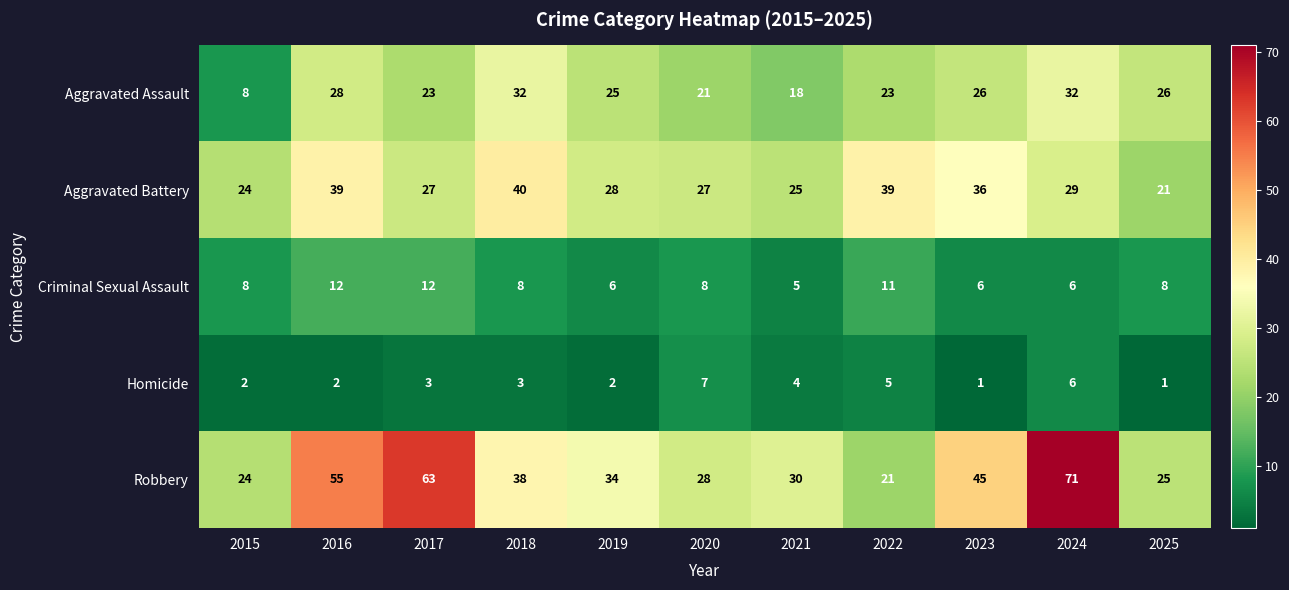

Which series changed the most between 2015 and 2019?

Aggravated Assault